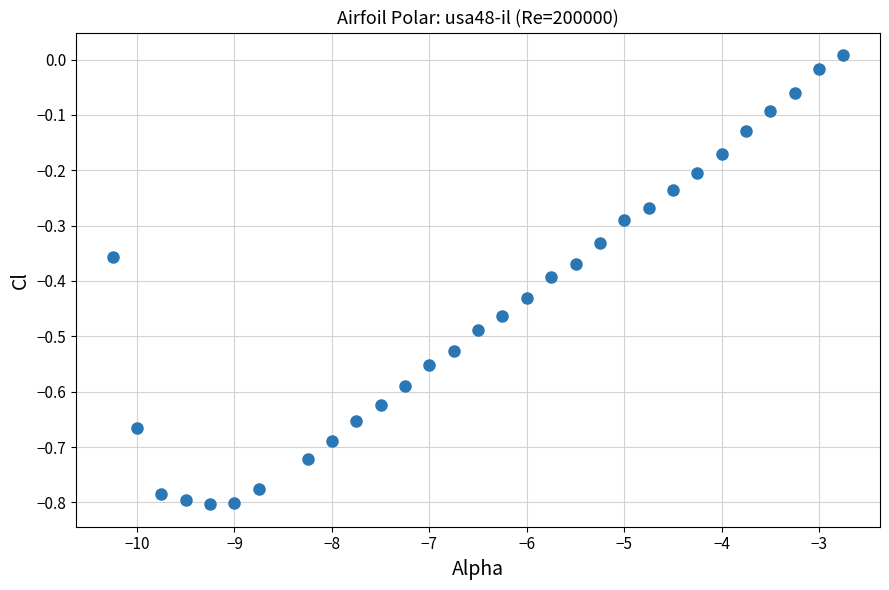

What is the range of Y values (max minus min)?

0.8